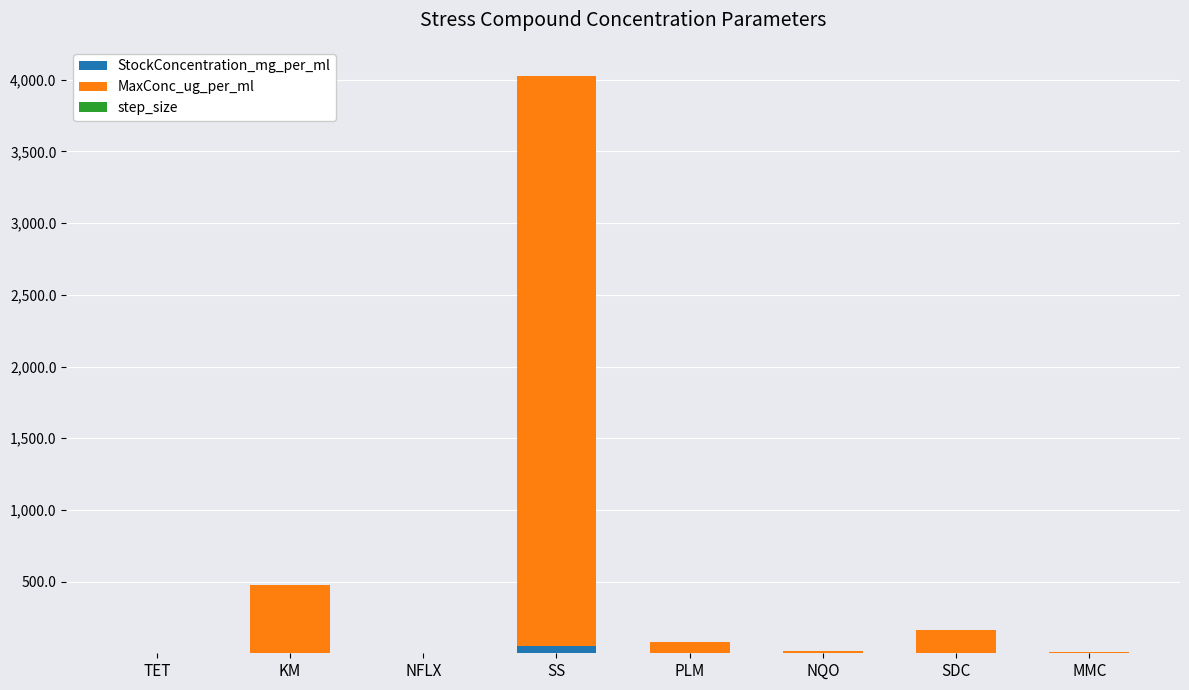

The StockConcentration_mg_per_ml series shows 0.0 at NFLX. True or false?

True